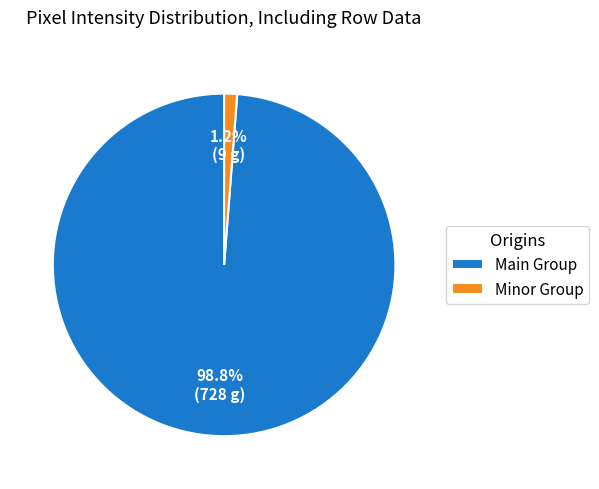

To the nearest percent, what is the difference between the largest and smallest slice percentages?

98%